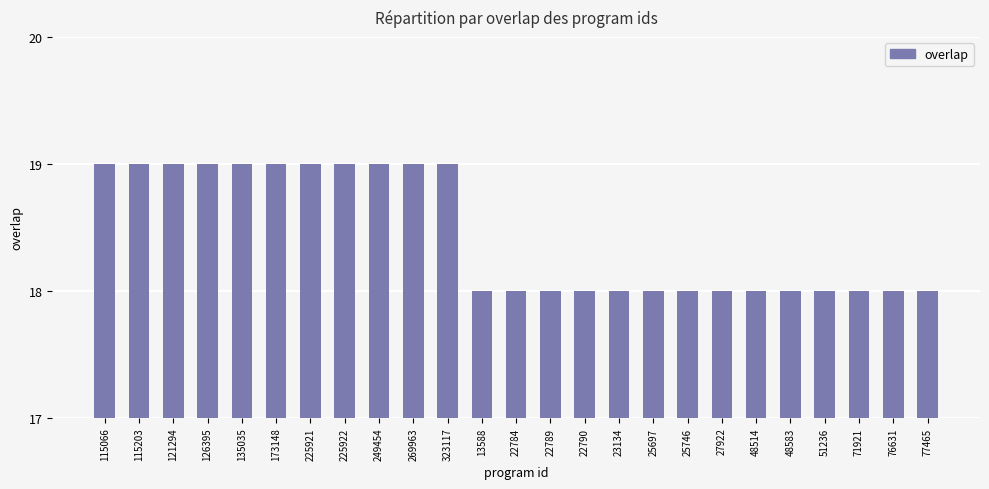

Count the number of data series in this chart.

1